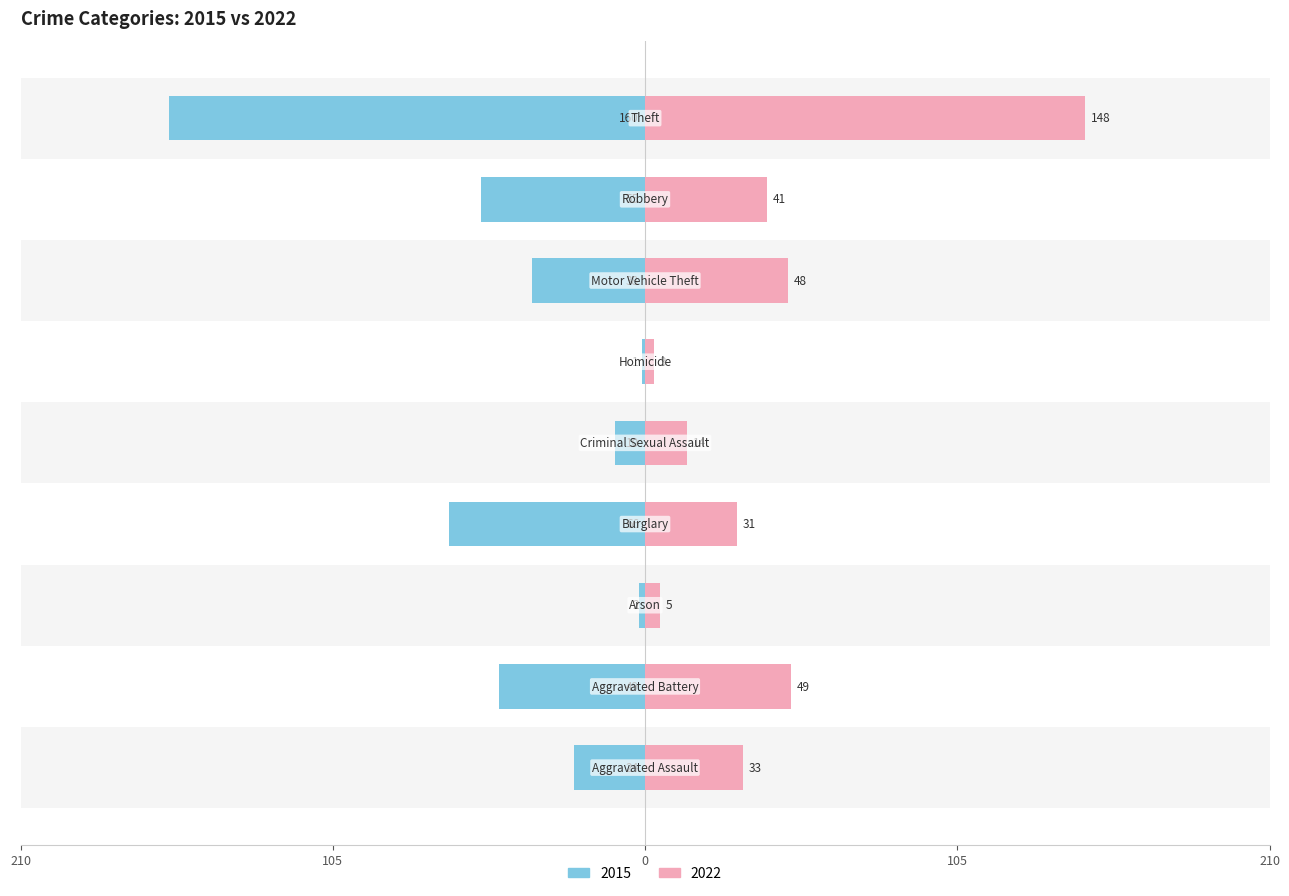

What is the difference between the maximum and minimum values in the 2022 series?

145